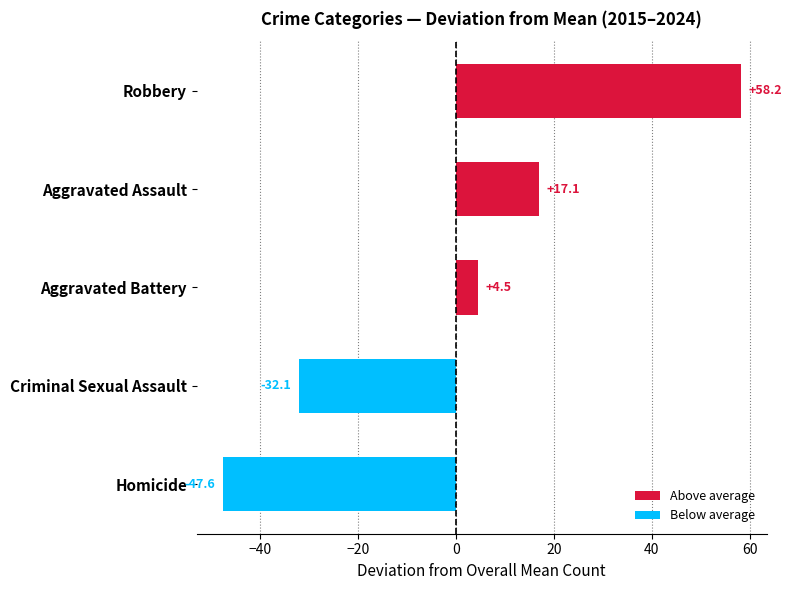

What is the minimum value shown in the chart?

-47.6